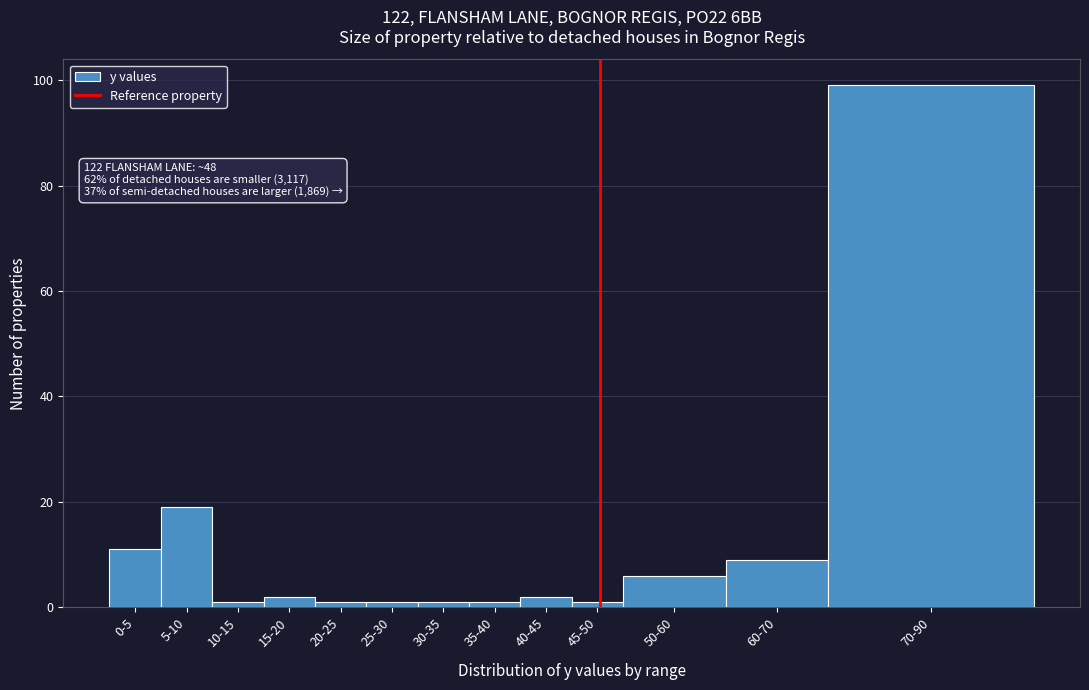

Reading left to right, transcribe all the data shown in this chart.

11	19	1	2	1	1	1	1	2	1	6	9	99